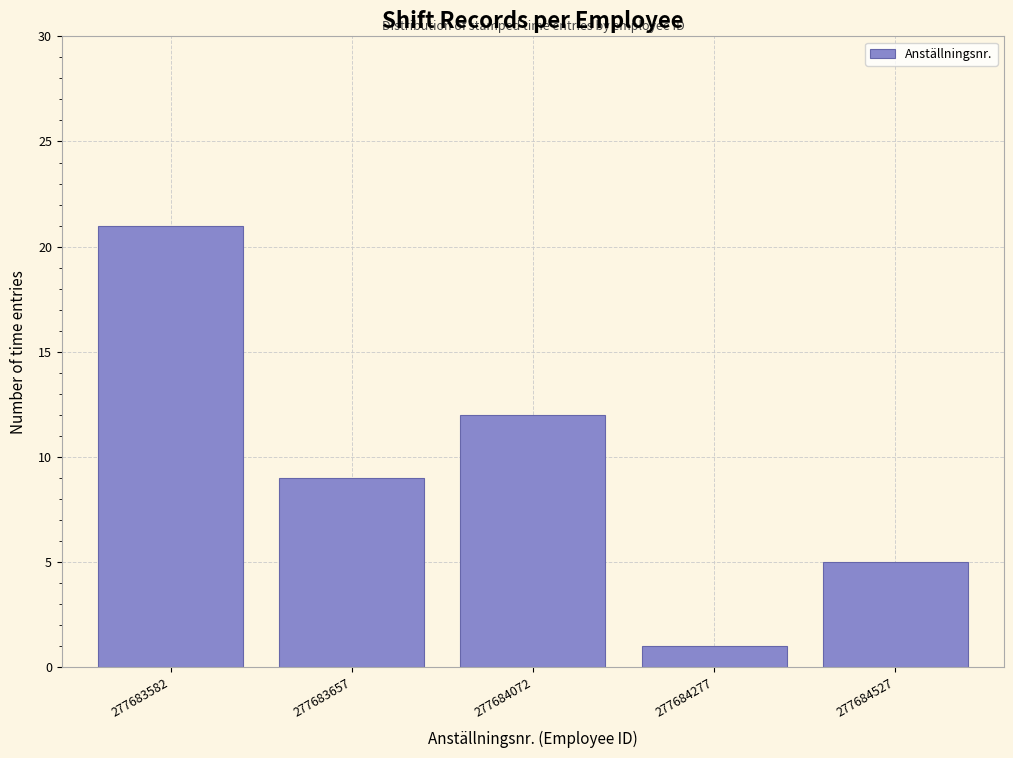

Reading left to right, transcribe all the data shown in this chart.

21	9	12	1	5